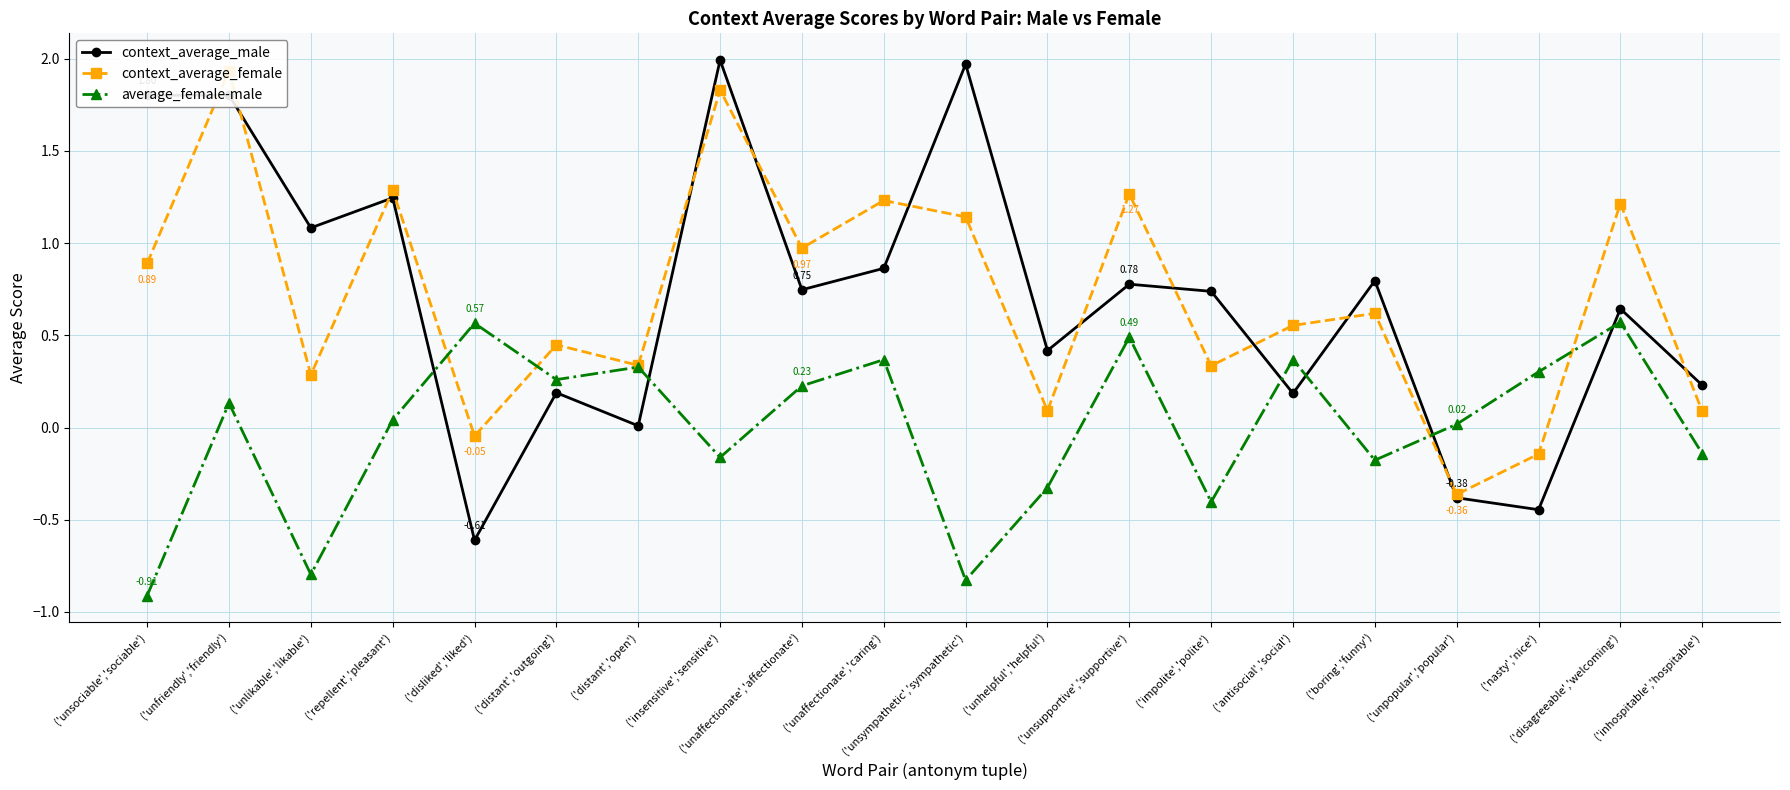

At which label does context_average_male first exceed 0?

('unsociable','sociable')